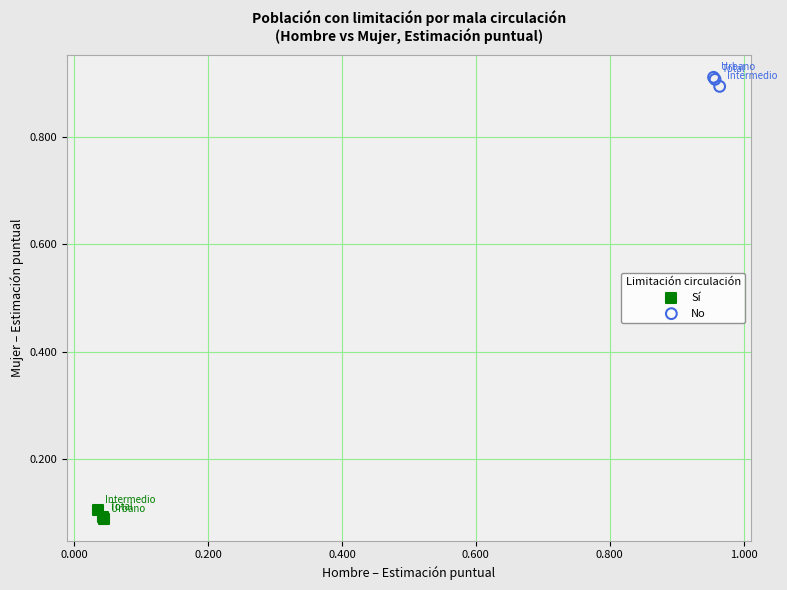

Which series contains the highest Y value?

No